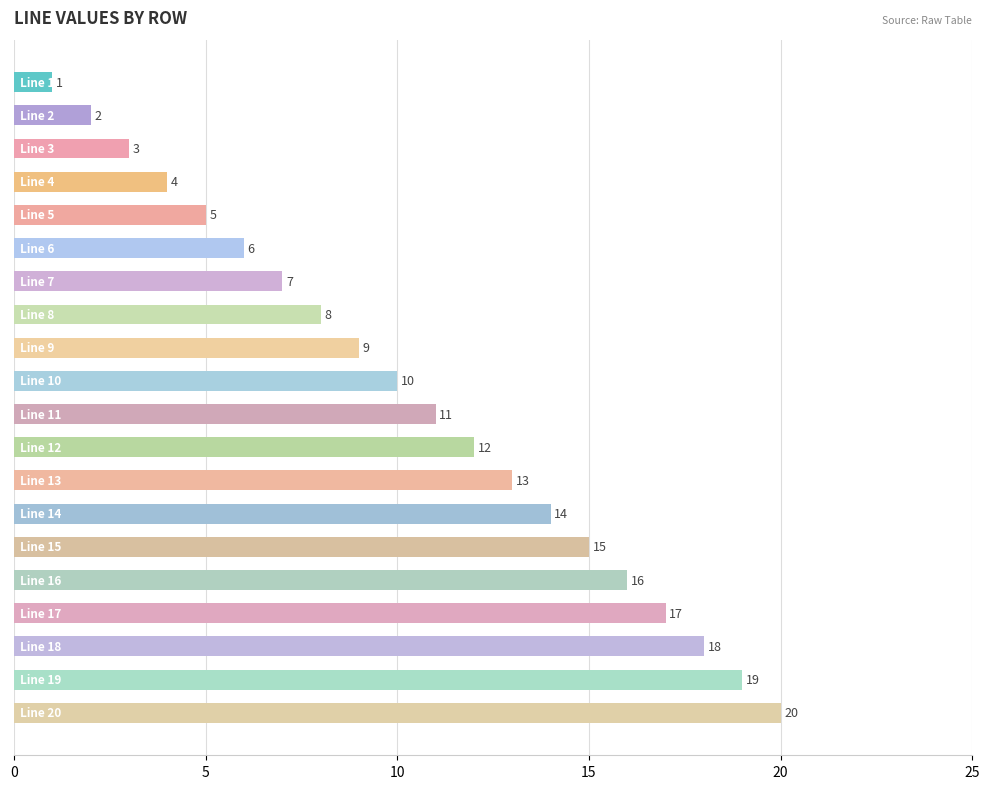

What is the maximum value shown in the chart?

20